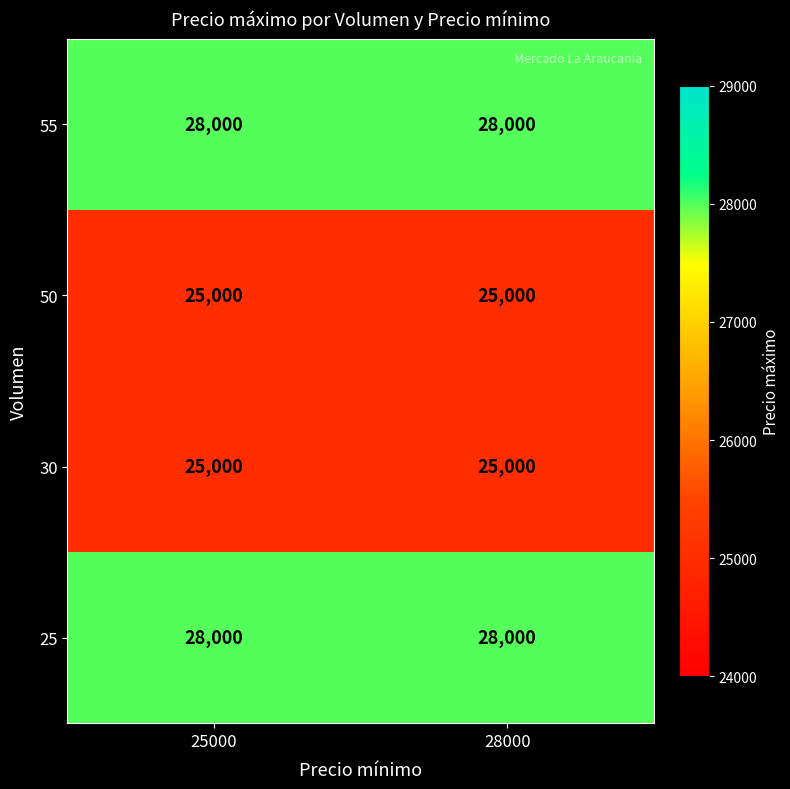

What is the difference between the highest and lowest values at 25000?

3000